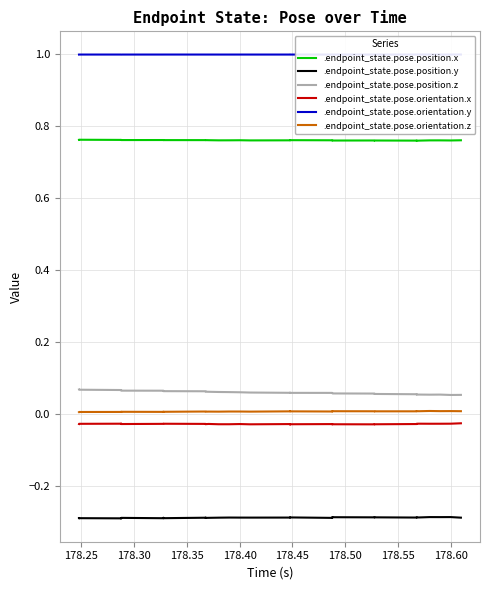

True or false: .endpoint_state.pose.orientation.x and .endpoint_state.pose.position.x intersect in this chart.

False